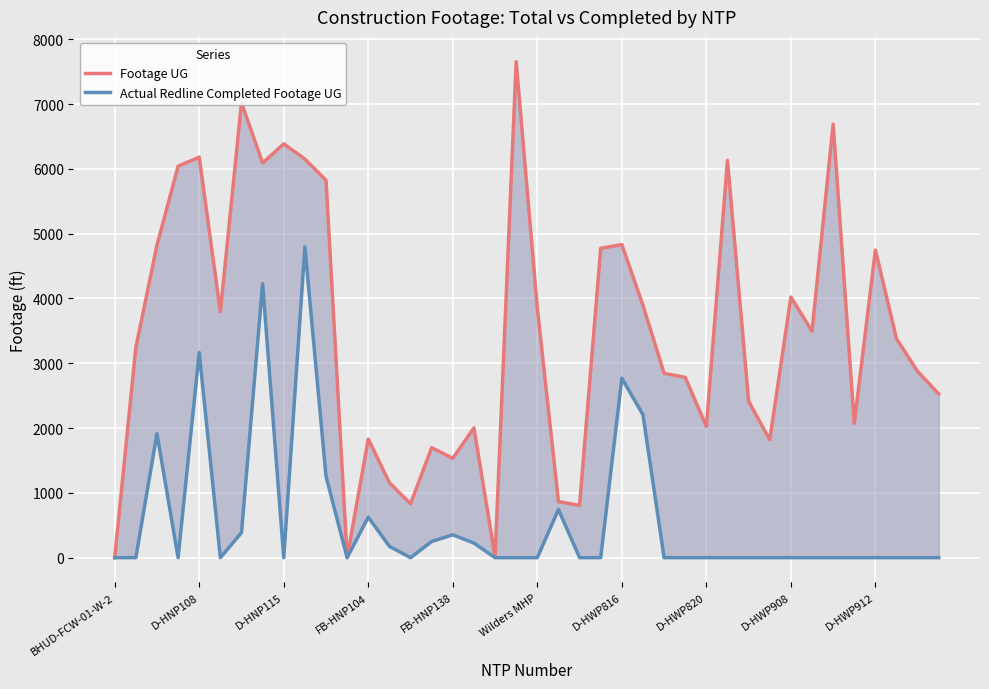

Reading left to right, what are all the values shown in this chart?

Footage UG: 0	3242	4822	6041	6182	3796	7020	6092	6387	6152	5825	0	1831	1157	831	1697	1534	2003	11	7655	3853	865	807	4774	4833	3895	2845	2783	2027	6130	2414	1820	4022	3495	6691	2071	4747	3378	2874	2527
Actual Redline Completed Footage UG: 0	0	1914	0	3167	0	386	4227	0	4796	1257	0	625	175	0	250	353	225	0	0	0	744	0	0	2769	2205	0	0	0	0	0	0	0	0	0	0	0	0	0	0